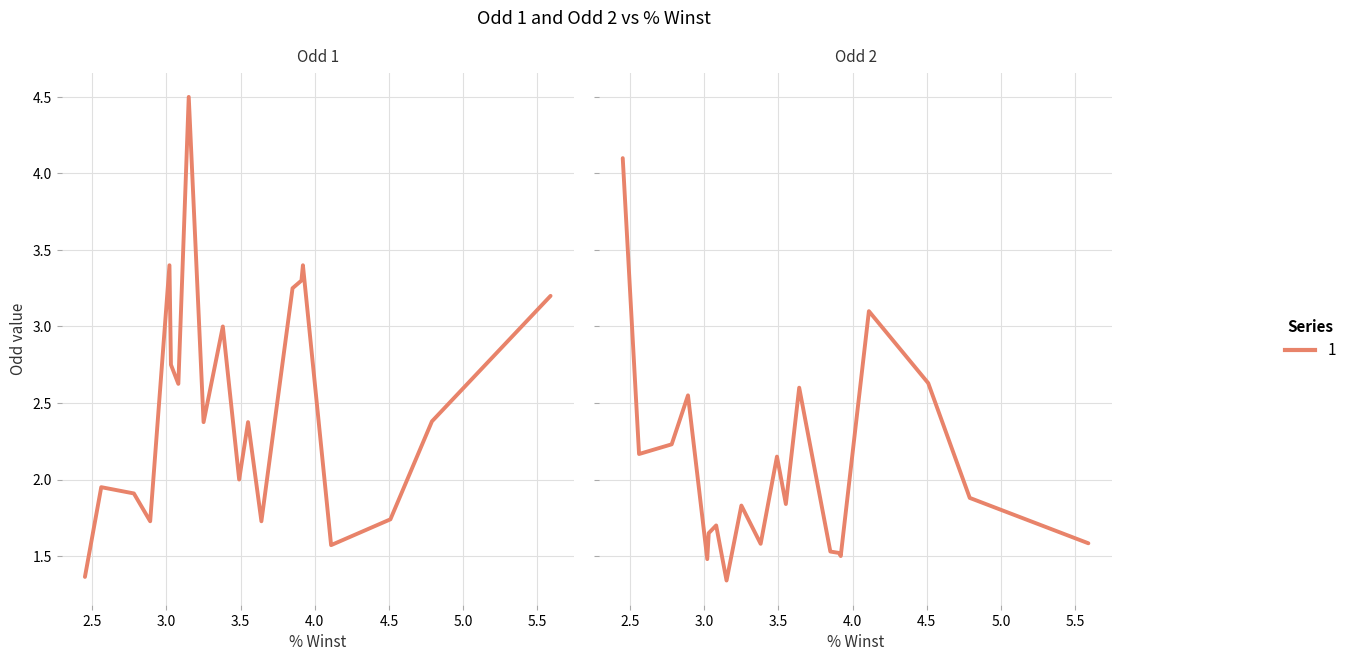

Between 3.15 and 2.45, which series saw the biggest shift?

Odd 1